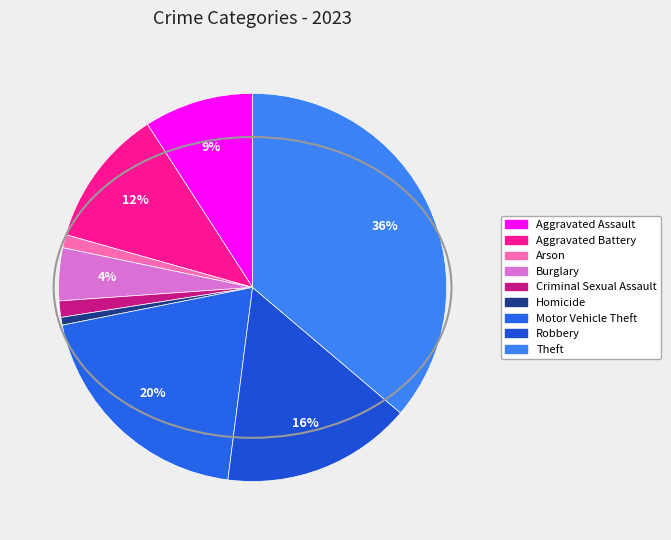

What percentage is the Criminal Sexual Assault slice, to the nearest percent?

1%